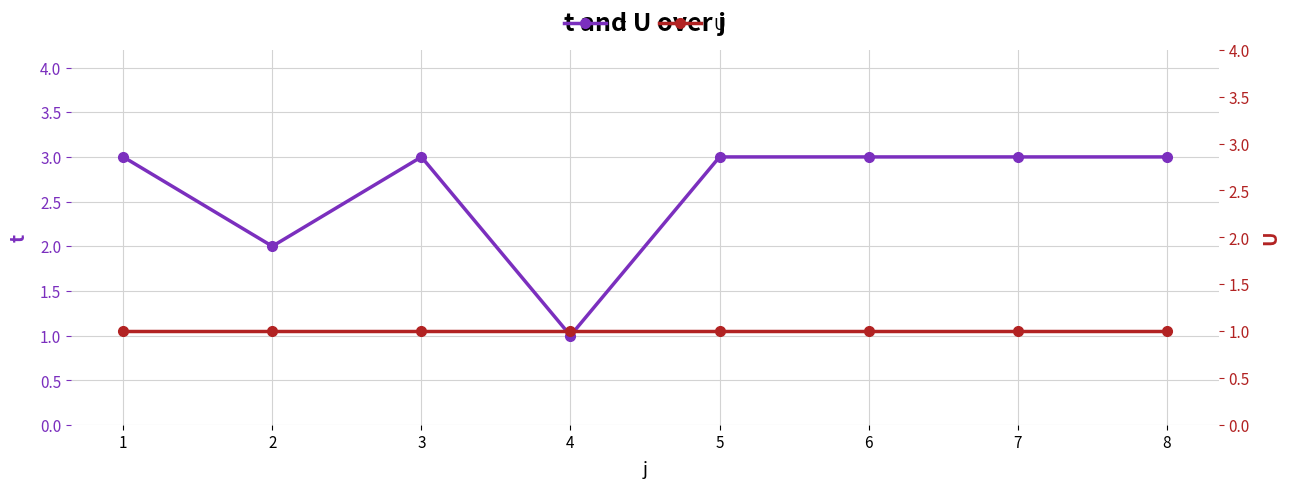

In t, how many points are higher than both neighbors (excluding endpoints)?

1